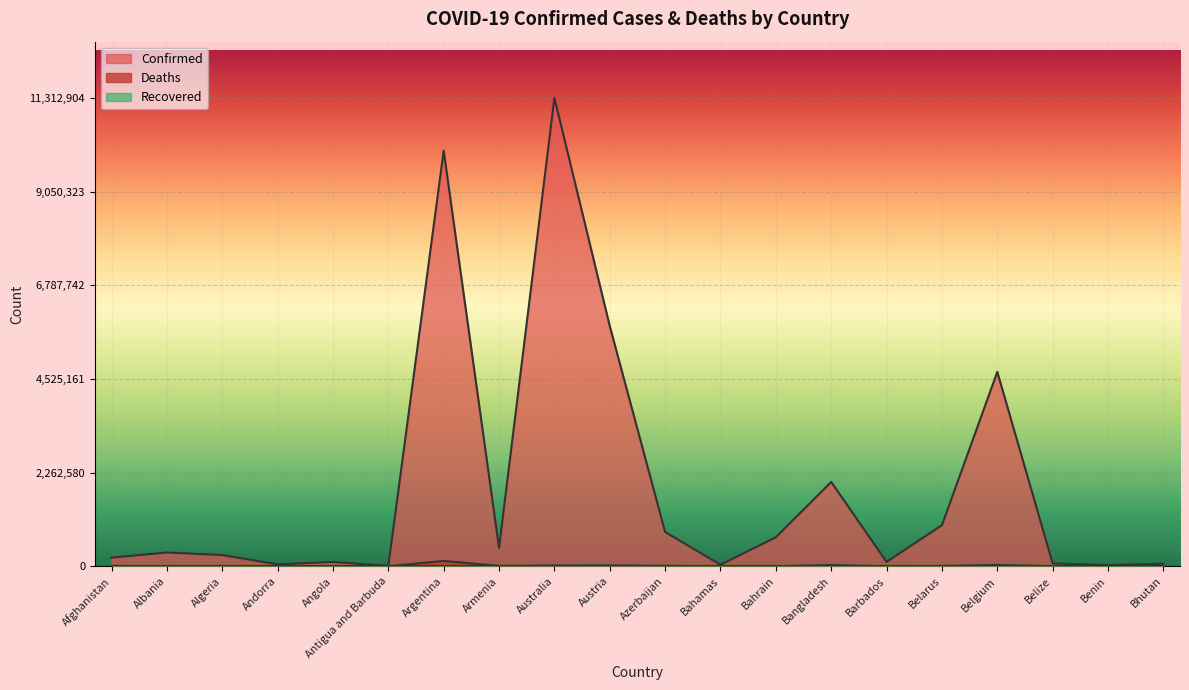

True or false: Confirmed has more than 2 interior local peaks.

True